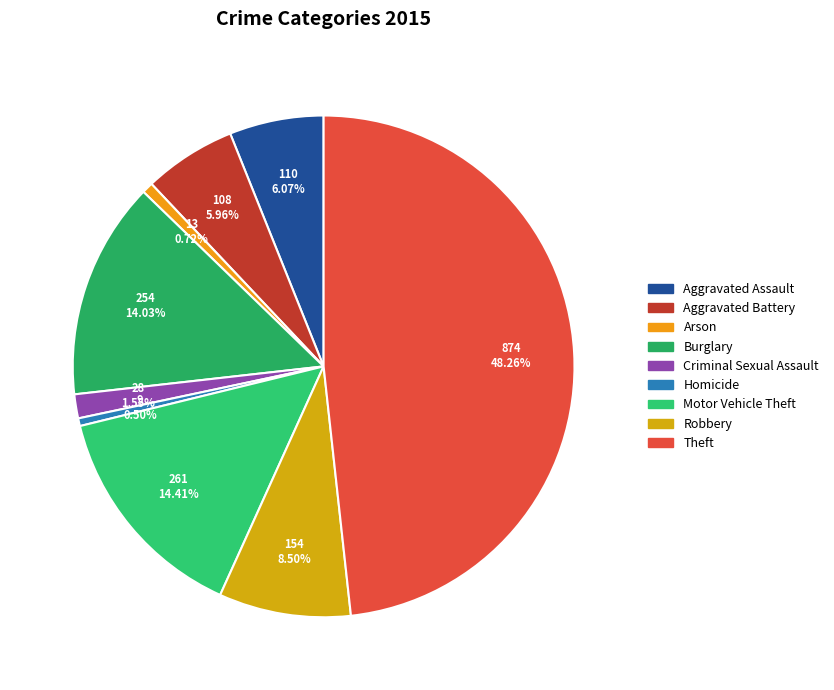

Which has a higher value, Homicide or Motor Vehicle Theft?

Motor Vehicle Theft